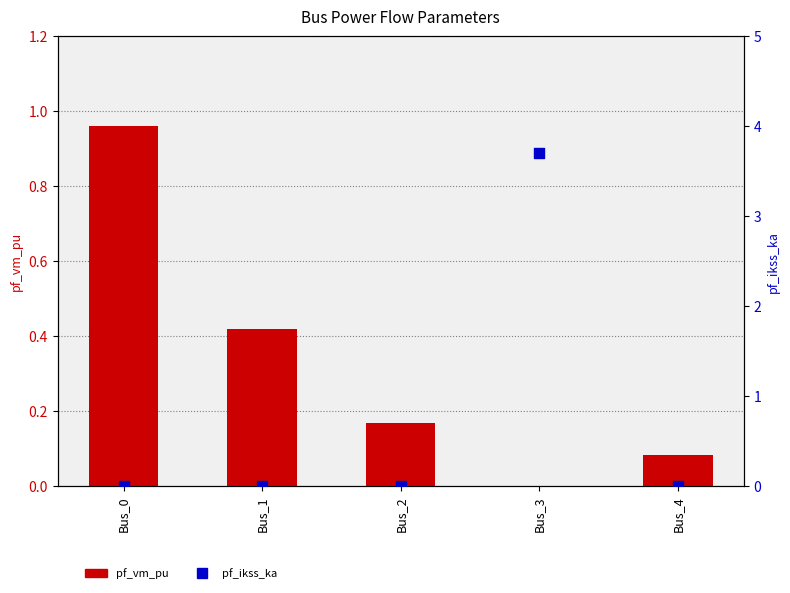

Which series has the widest spread of Y values?

pf_ikss_ka